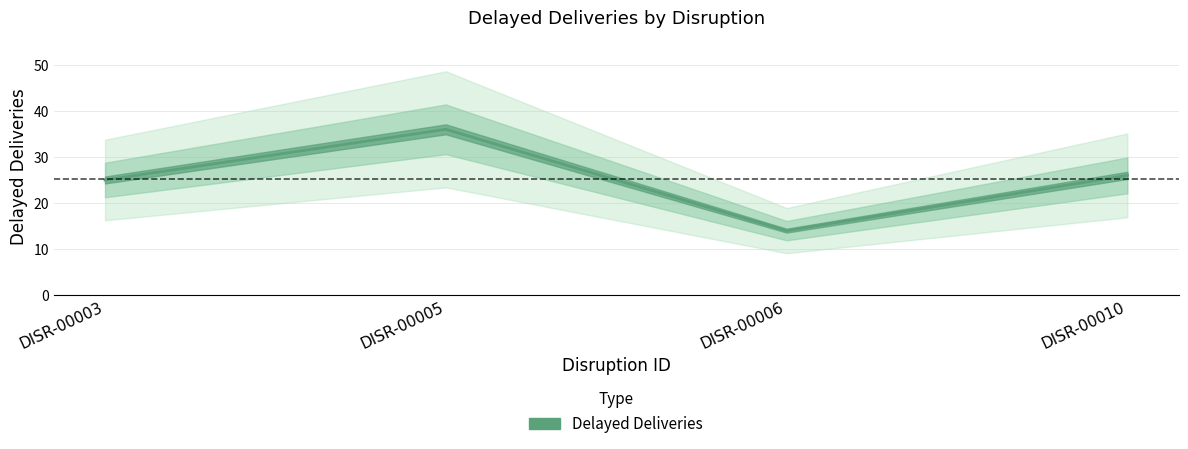

What is the value of the 1st point from the left?

25